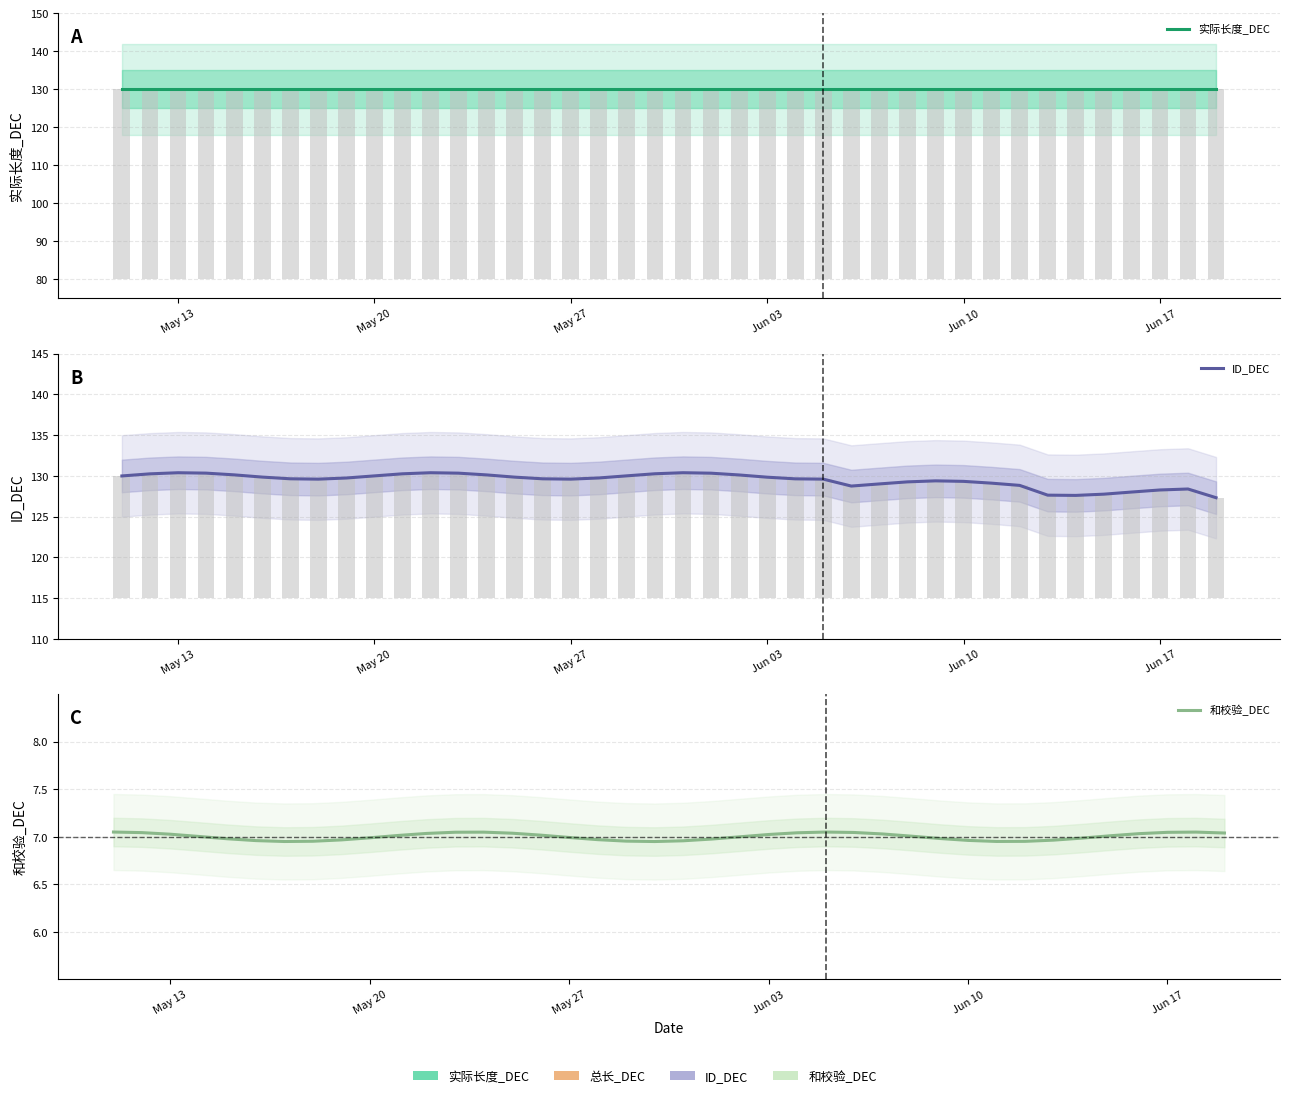

Count the number of categories in the chart.

40